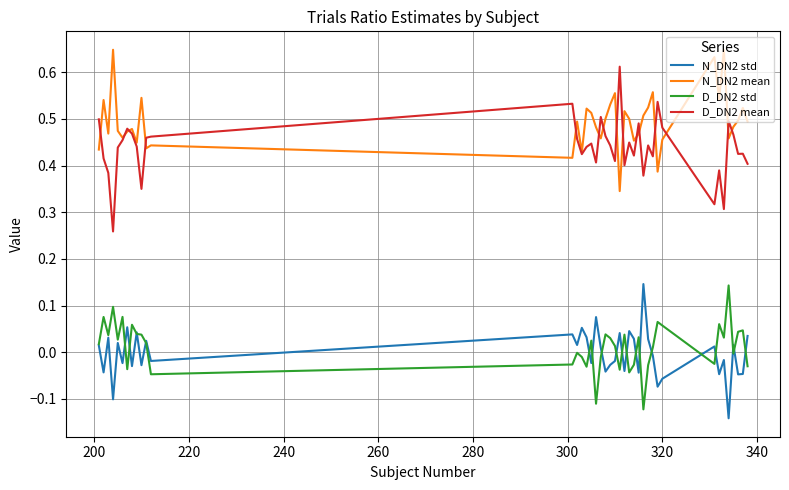

Which series has the largest total across all categories?

N_DN2 mean